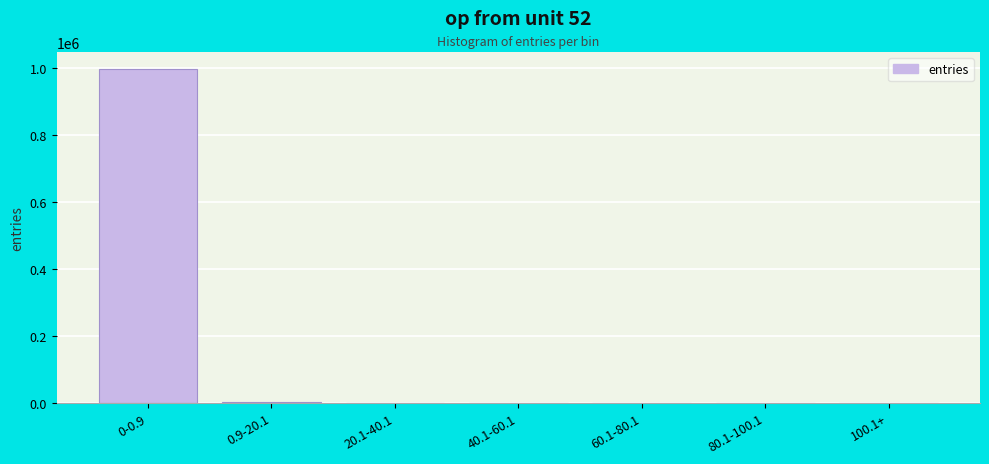

What is the sum of all values?

1000000